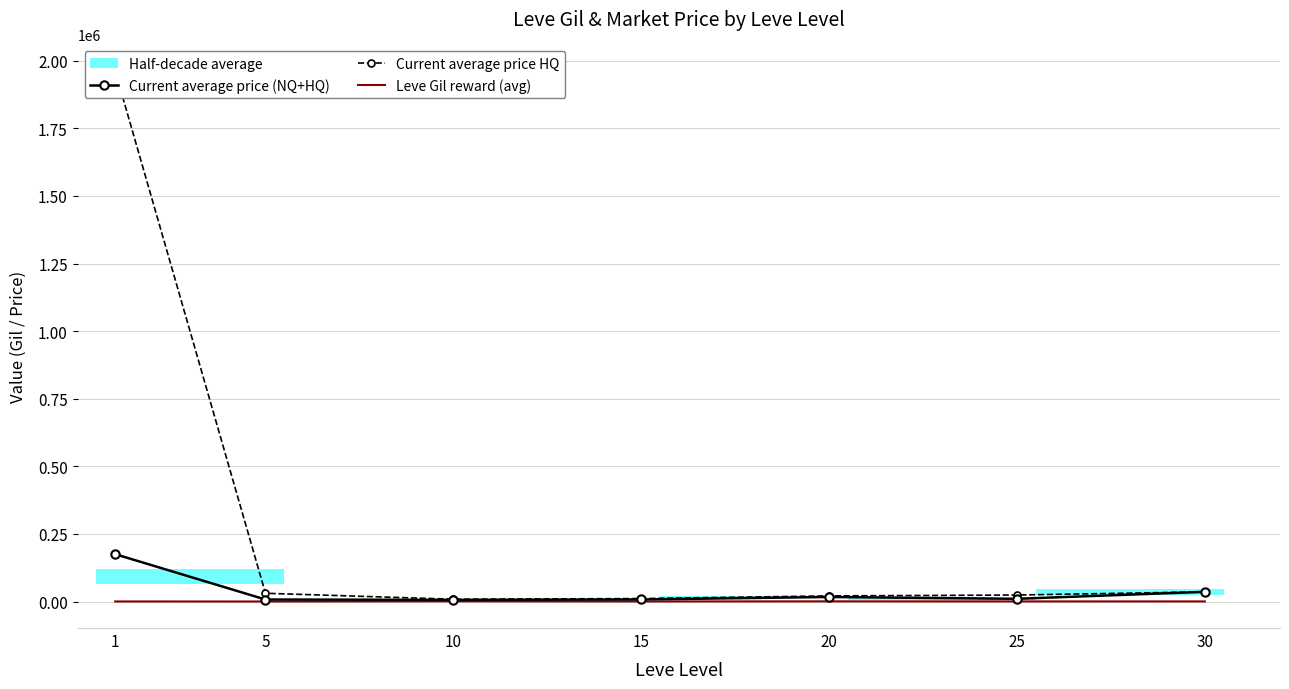

Which series has the widest spread of values?

Current average price HQ